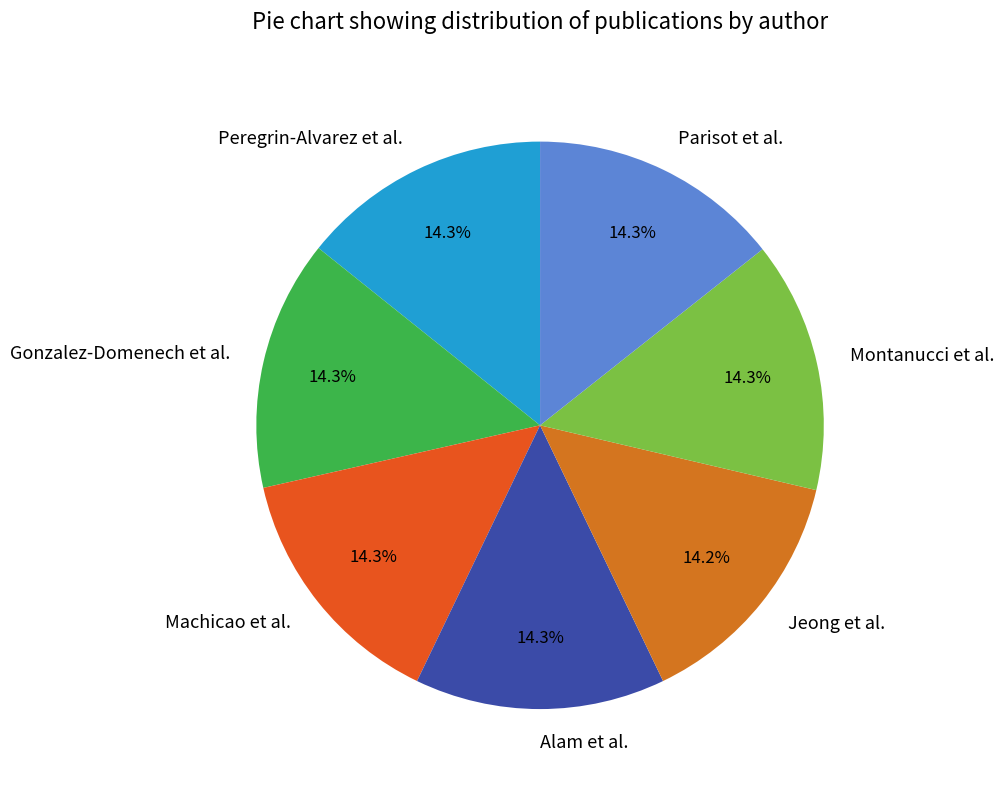

True or false: Machicao et al. accounts for 2% of the total.

False